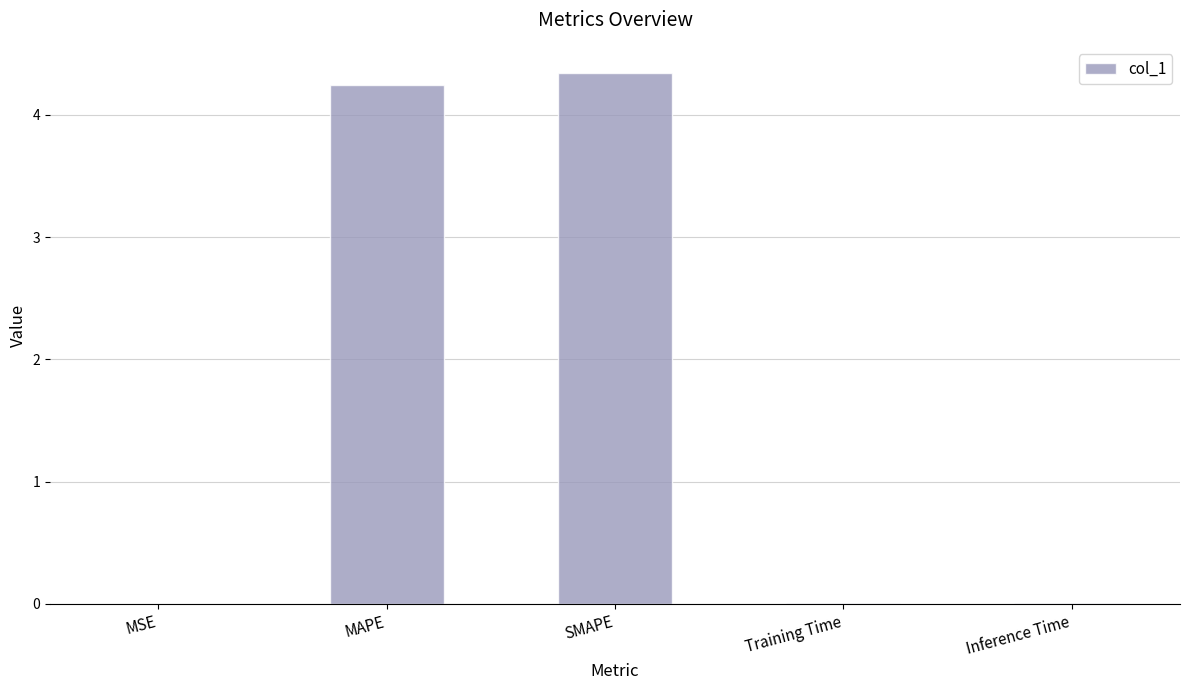

Between MAPE and MSE, which is larger?

MAPE